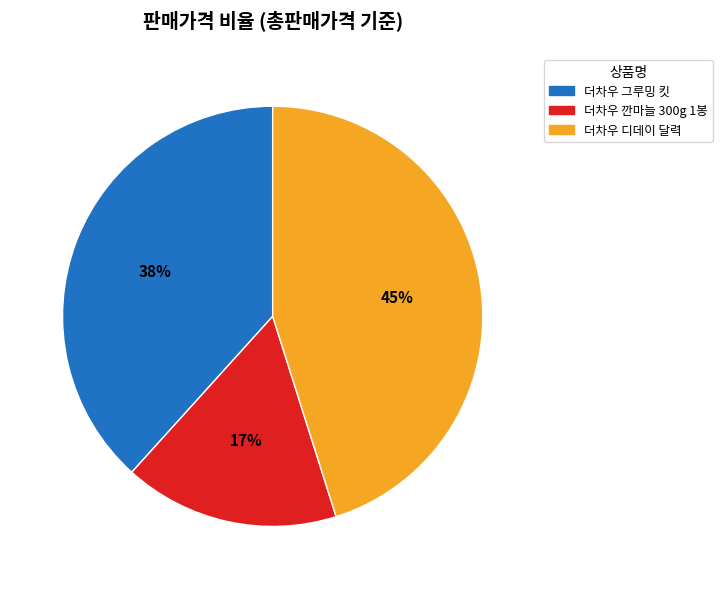

Does any single category account for the majority?

No